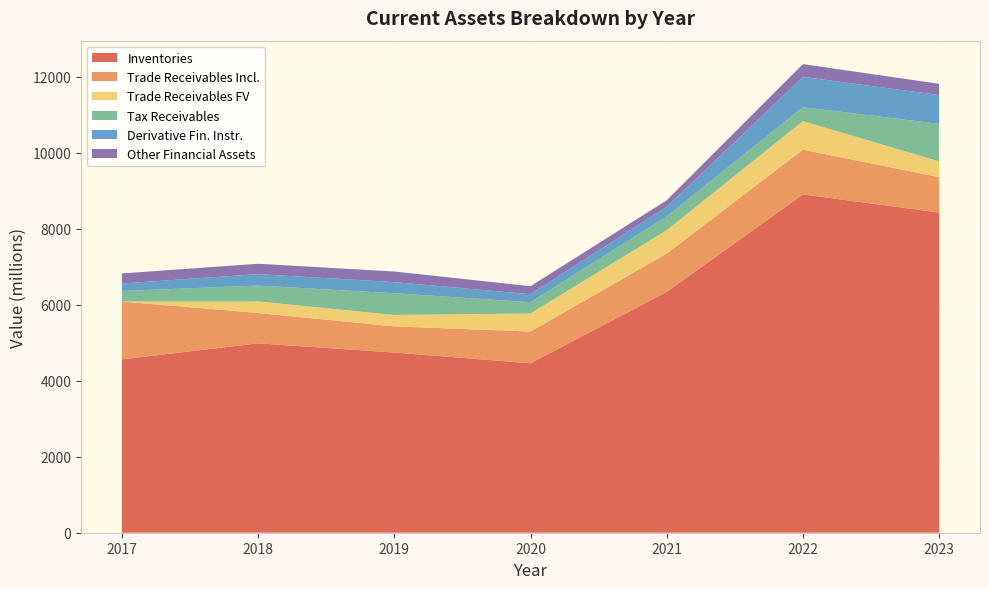

Reading right to left, extract all data points from this chart.

Inventories: 2023=8425	2022=8902	2021=6337	2020=4459	2019=4741	2018=4983	2017=4562
Trade_Receivables_Including: 2023=932	2022=1177	2021=1009	2020=834	2019=688	2018=799	2017=1522
Trade_Receivables_Fair_Value_Through_Pr: 2023=414	2022=751	2021=614	2020=478	2019=300	2018=304	2017=0
Tax_Receivables: 2023=985	2022=367	2021=364	2020=295	2019=571	2018=417	2017=277
Derivative_Financial_Instruments: 2023=760	2022=796	2021=252	2020=210	2019=293	2018=301	2017=196
Other_Financial_Assets: 2023=296	2022=337	2021=172	2020=210	2019=280	2018=273	2017=265